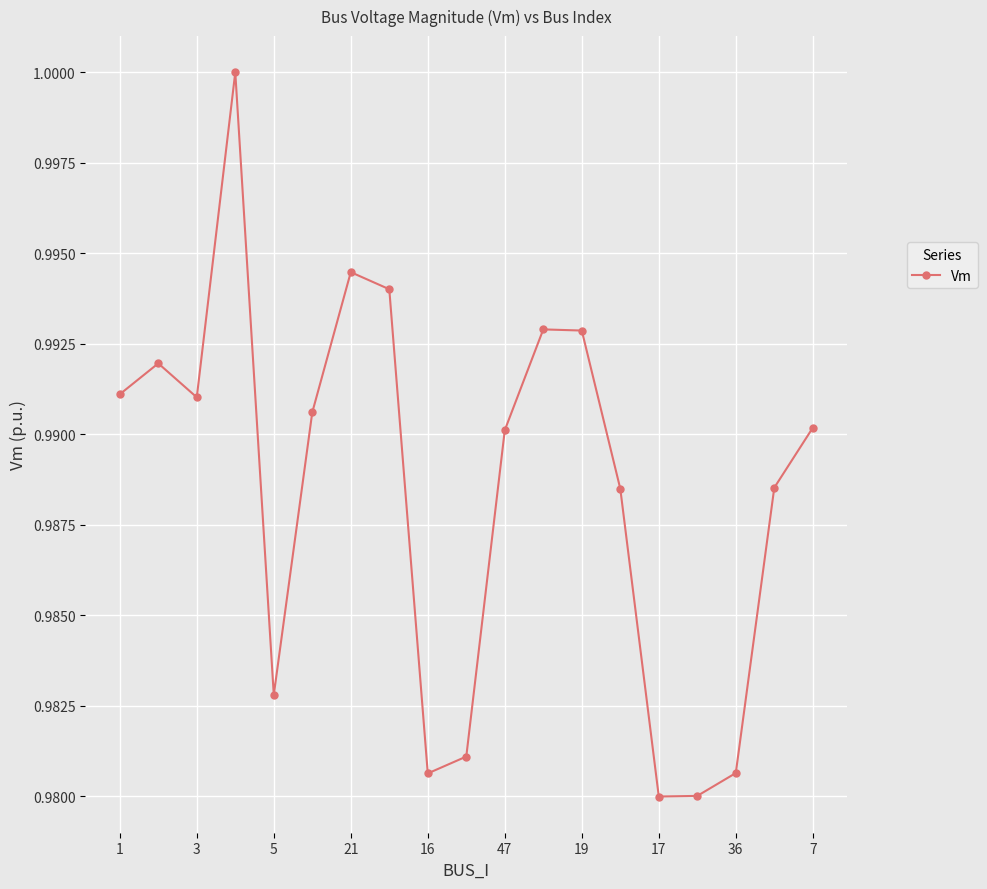

True or false: the data has more than 2 interior local peaks.

True